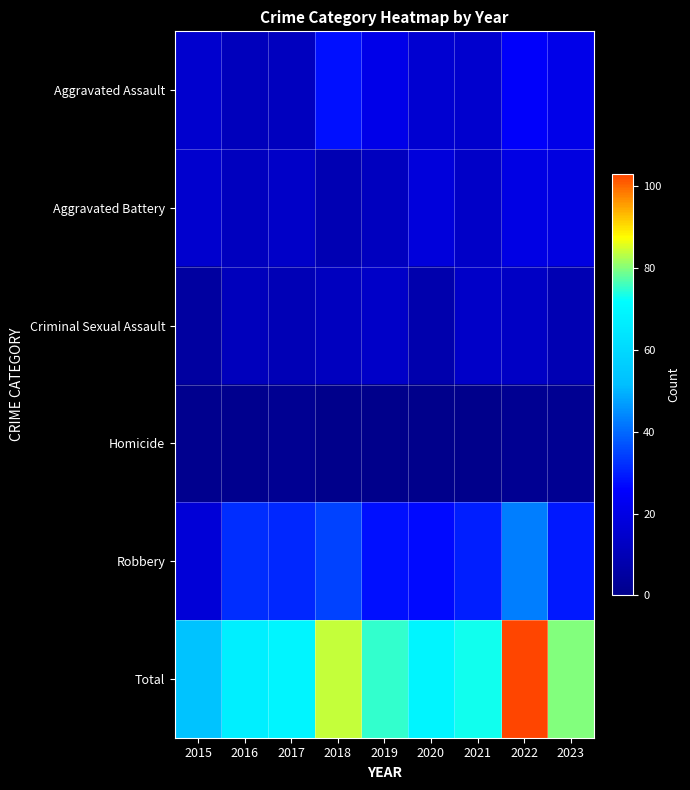

Reading left to right, transcribe all the data shown in this chart.

Aggravated Assault: 2015=15	2016=11	2017=12	2018=28	2019=21	2020=16	2021=15	2022=25	2023=21
Aggravated Battery: 2015=15	2016=12	2017=14	2018=9	2019=12	2020=18	2021=14	2022=20	2023=19
Criminal Sexual Assault: 2015=5	2016=11	2017=10	2018=12	2019=14	2020=8	2021=14	2022=13	2023=9
Homicide: 2015=1	2016=1	2017=2	2018=0	2019=0	2020=0	2021=0	2022=2	2023=2
Robbery: 2015=17	2016=32	2017=31	2018=35	2019=28	2020=27	2021=30	2022=43	2023=29
Total: 2015=53	2016=67	2017=69	2018=84	2019=75	2020=69	2021=73	2022=103	2023=80